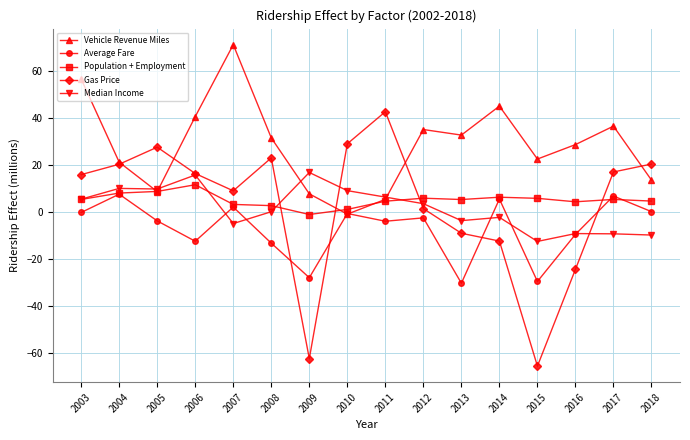

What is the maximum value shown in the chart?

71.4